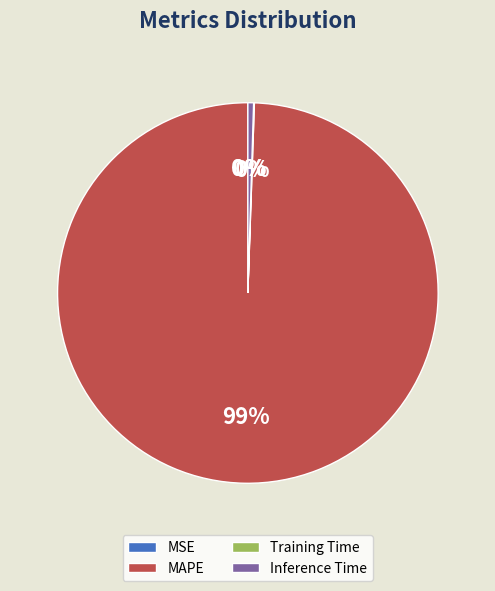

Do Inference Time and MAPE together represent more than half of the pie?

Yes